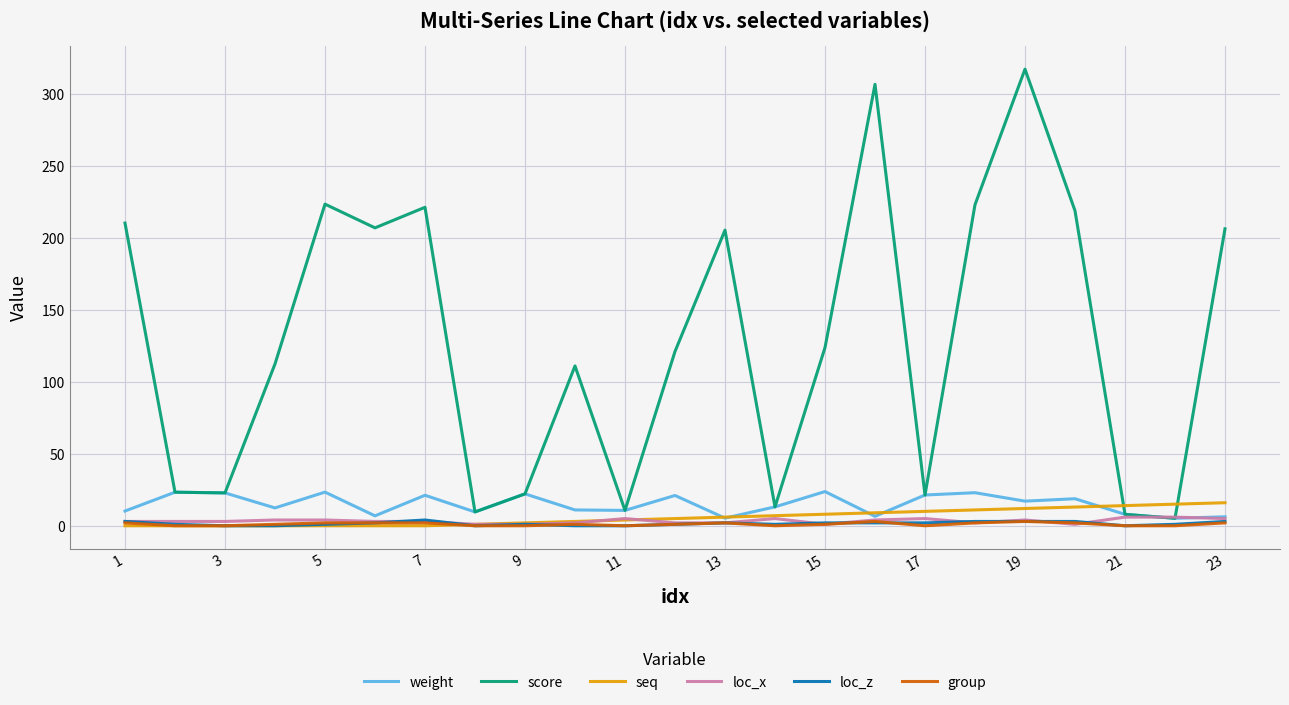

What is the difference between the second highest and second lowest values in the loc_z series?

3.0